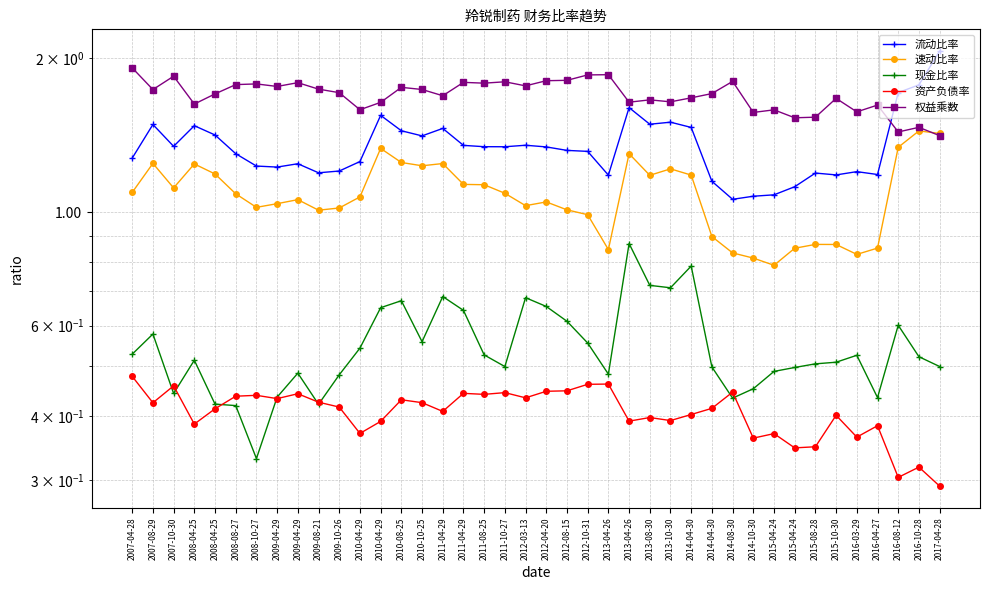

Which category has the highest value in the 权益乘数 series?

2007-04-28